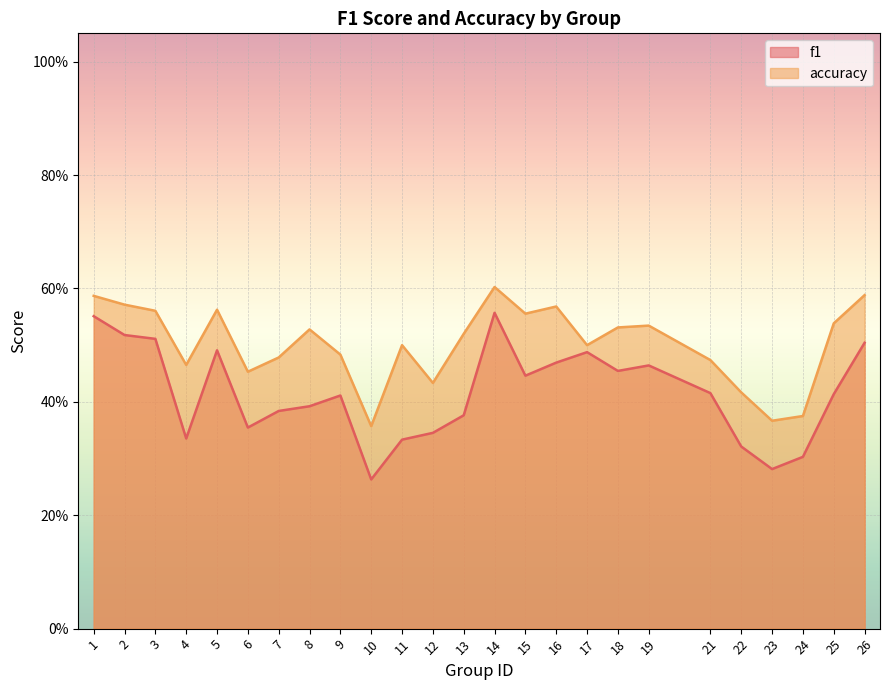

Rank the series by their maximum value, from highest to lowest.

accuracy, f1